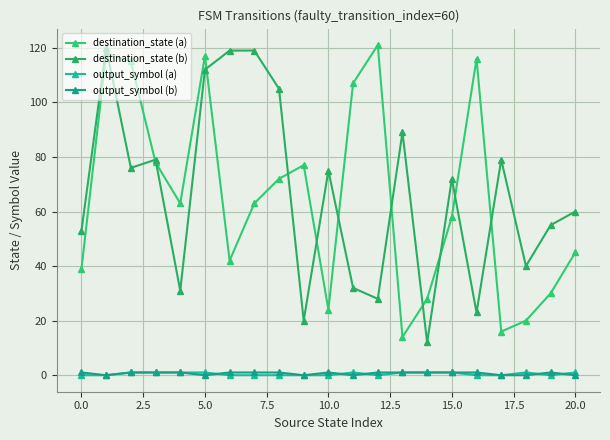

How many lines are shown in the chart?

4